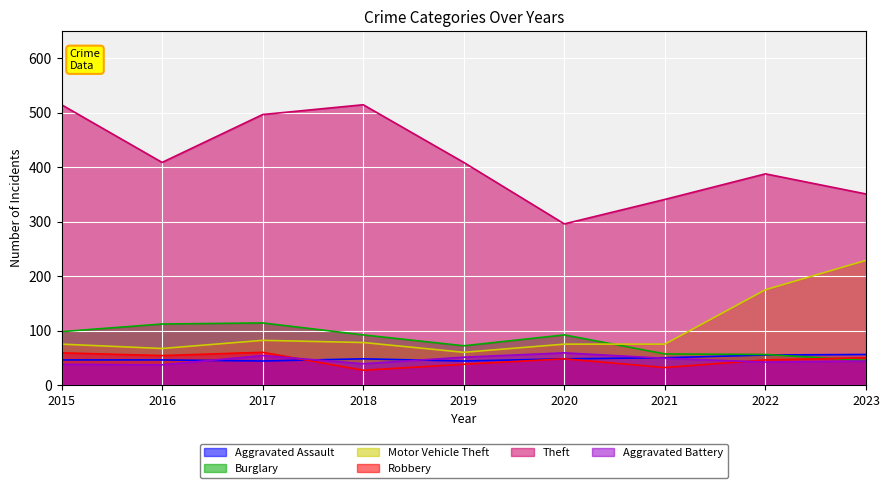

Where is the first local maximum for Theft?

2018